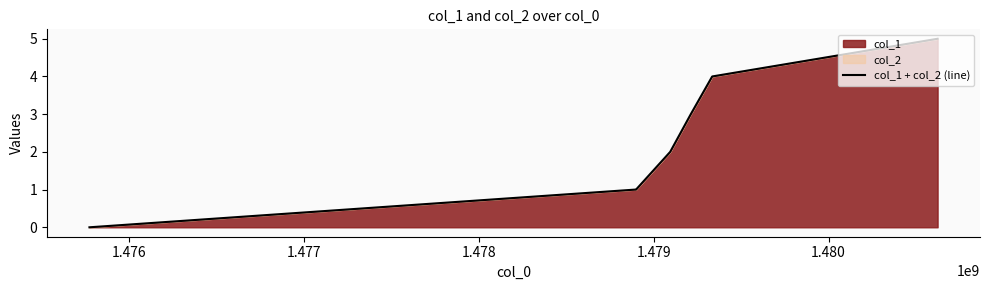

What is the maximum value shown in the chart?

5